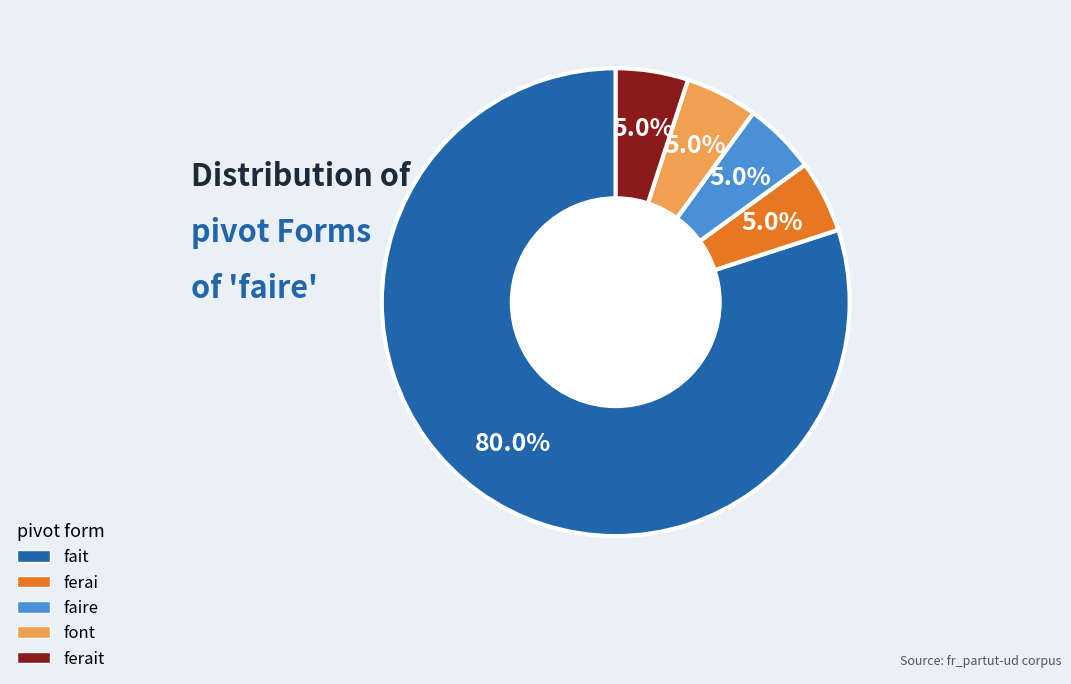

Do font and faire together represent more than half of the pie?

No